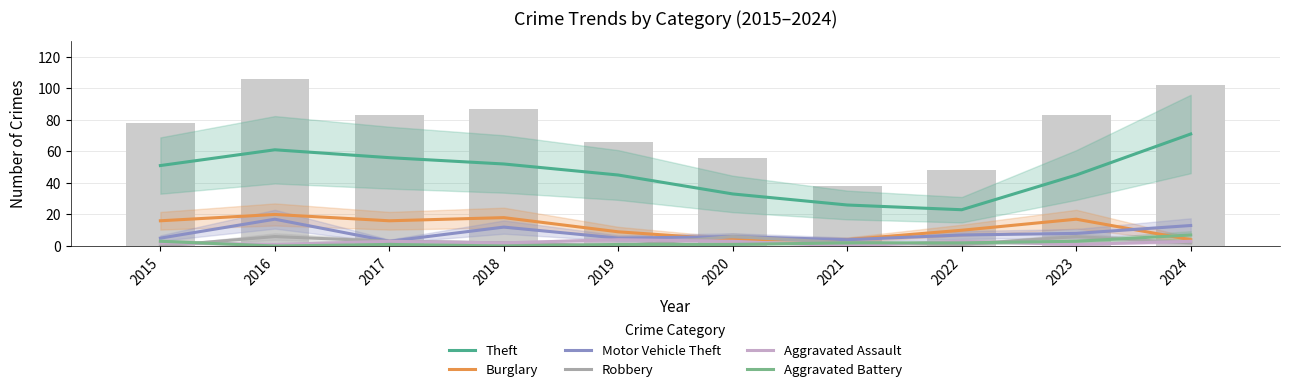

What is the approximate value of Theft at 2016?

61